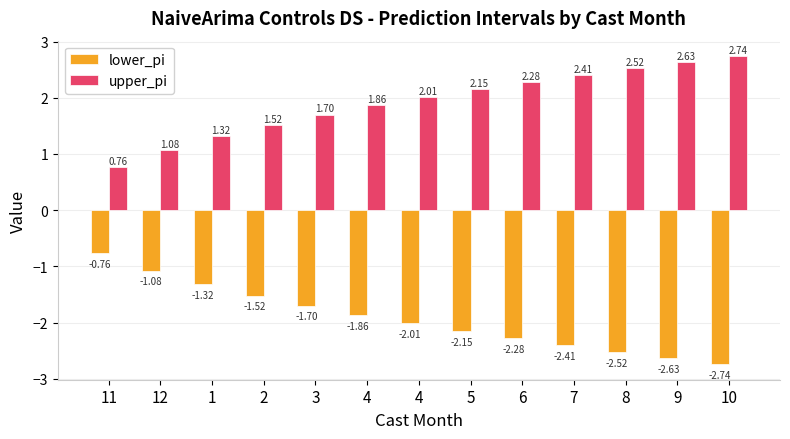

At how many categories does at least one series exceed -2?

13